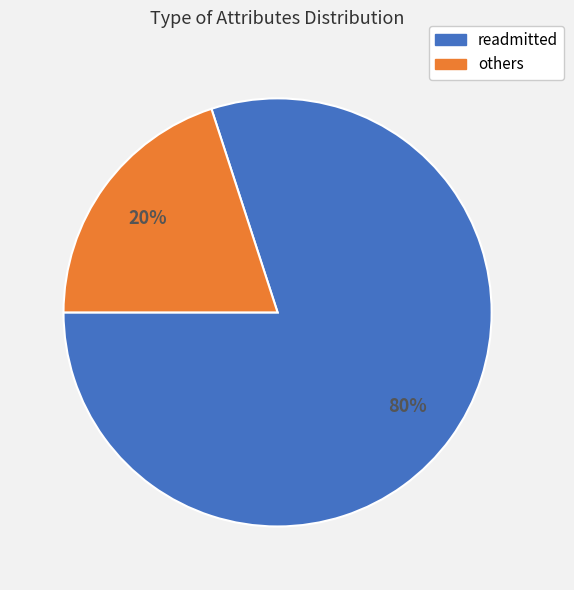

Is there any slice that represents more than half of the pie?

Yes